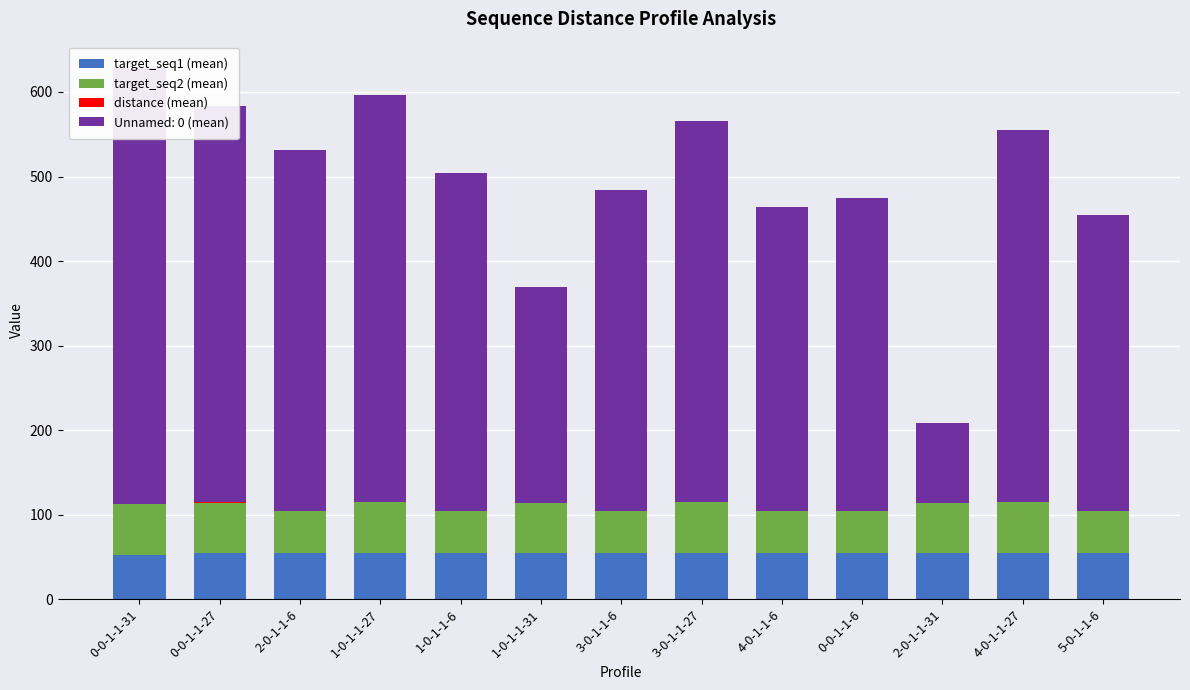

What is the highest value of the distance (mean) series?

0.4